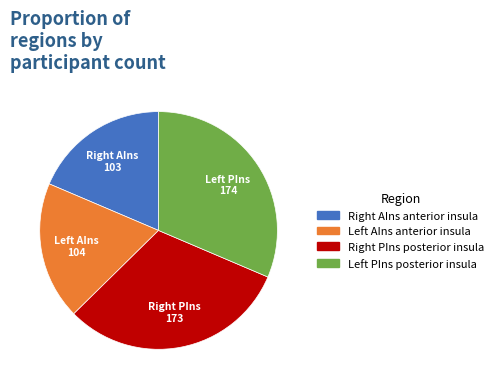

Count the number of slices in the pie.

4